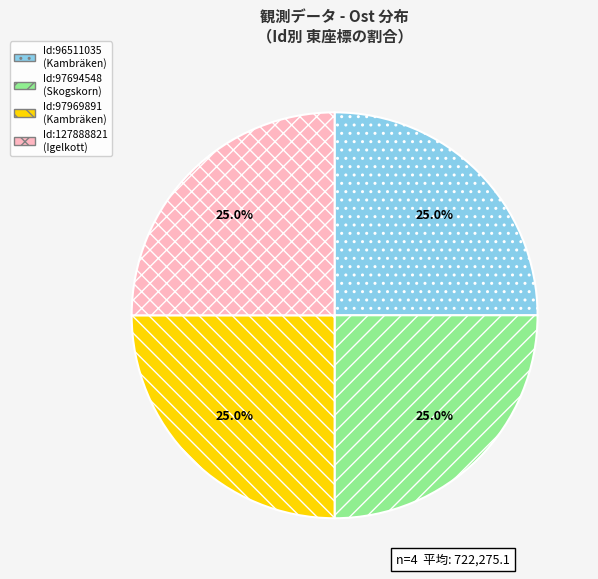

Does Id:127888821 (Igelkott) account for over 50% of the chart?

No